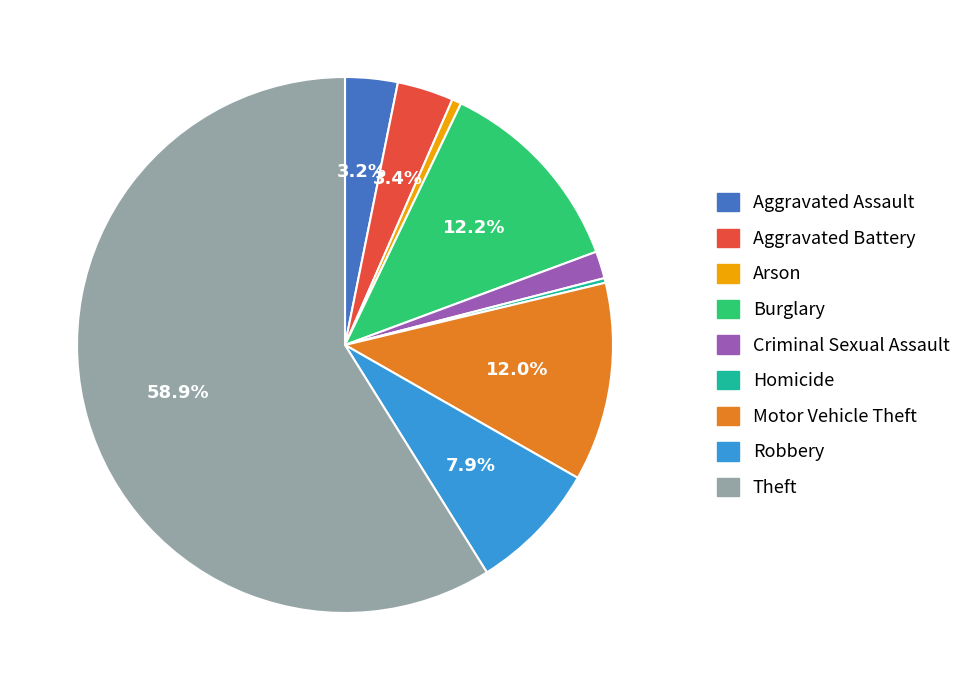

Count the number of slices in the pie.

9